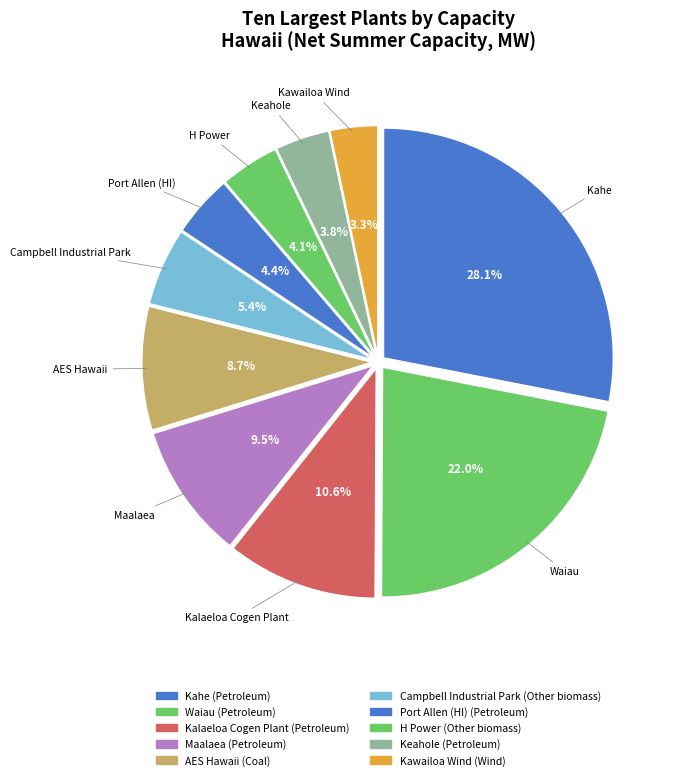

Is it true that AES Hawaii is 9% of the pie?

True